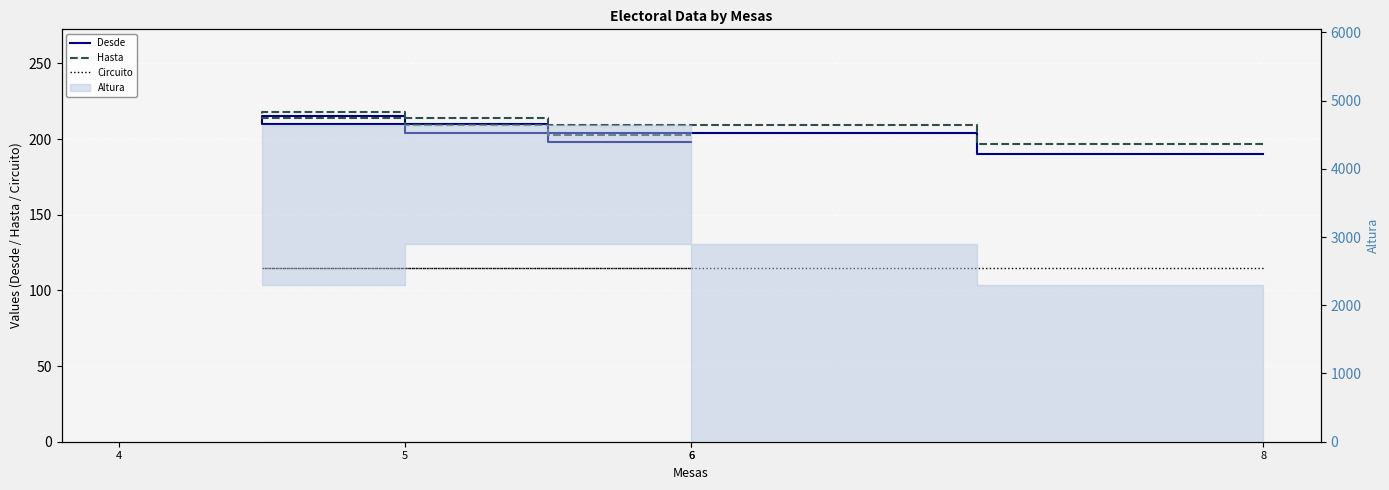

At 4, list the series in order from largest to smallest.

Hasta, Desde, Circuito